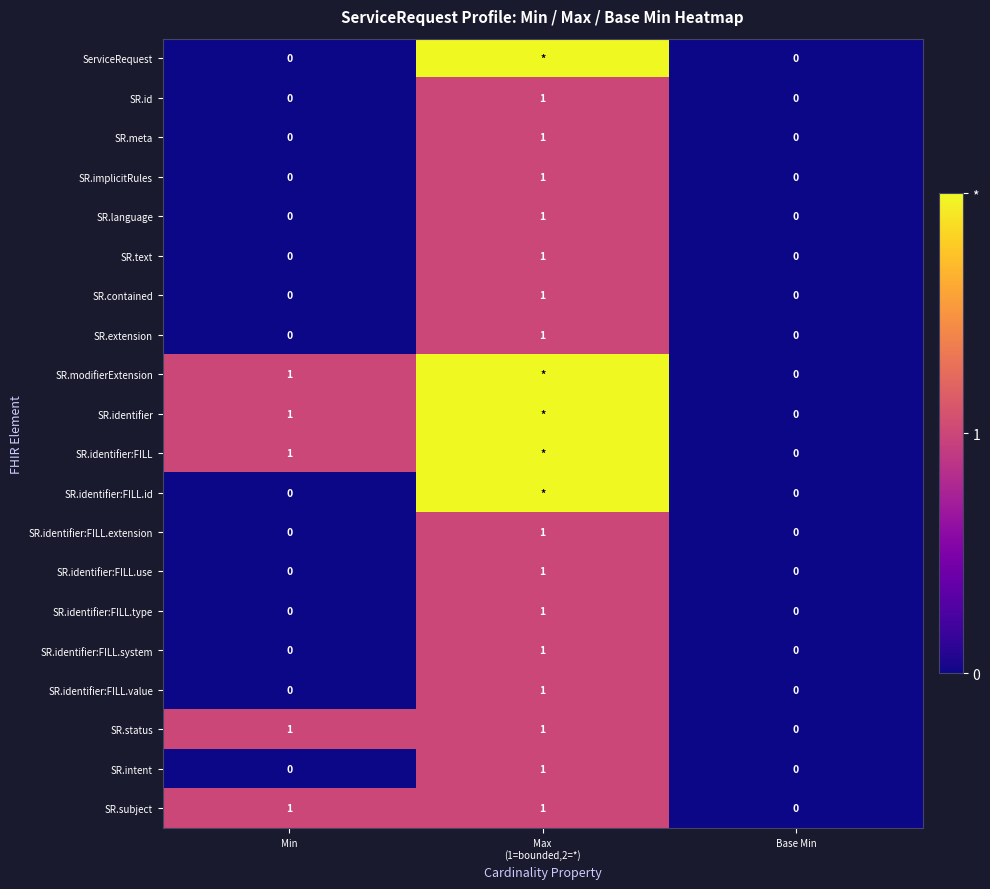

The value of SR.identifier:FILL.system at Base Min is 0. True or false?

True